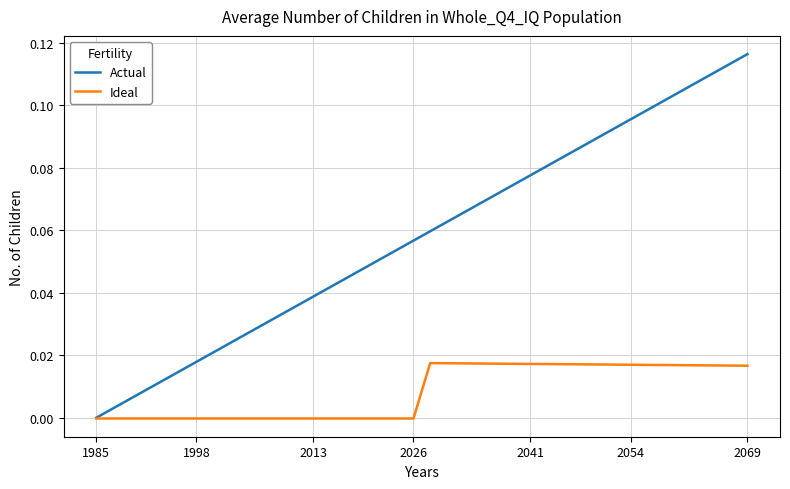

List the series in order of their overall mean, highest first.

Actual, Ideal